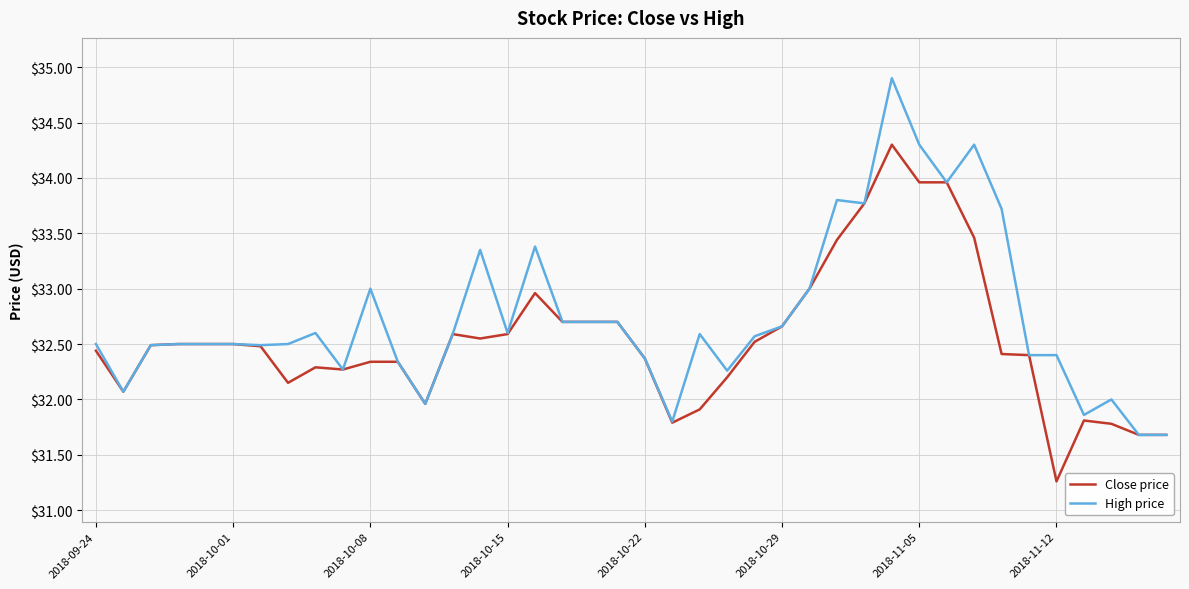

What is the greatest value displayed?

34.9